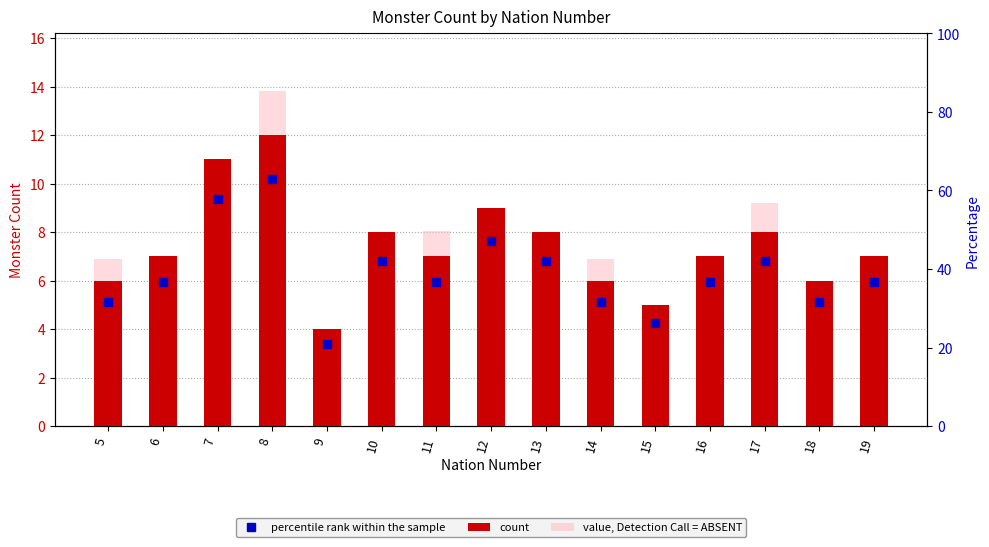

How many data points are less than 7?

5